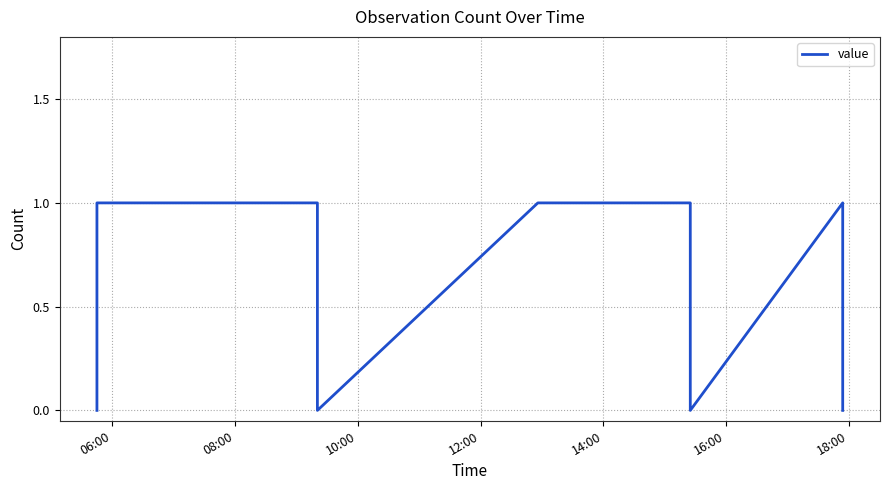

Reading right to left, what are all the values shown in this chart?

0	1	0	1	1	0	1	1	0